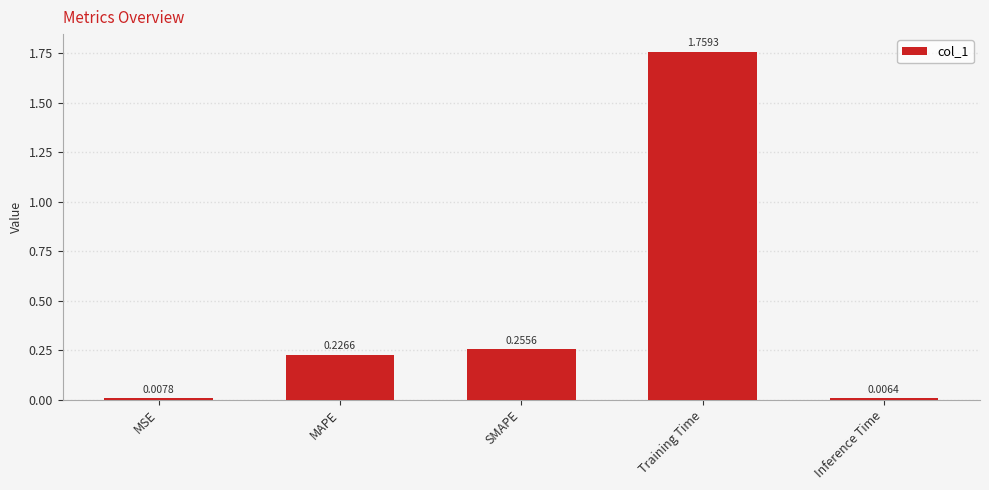

What is the change in value from MAPE to Training Time?

+1.5